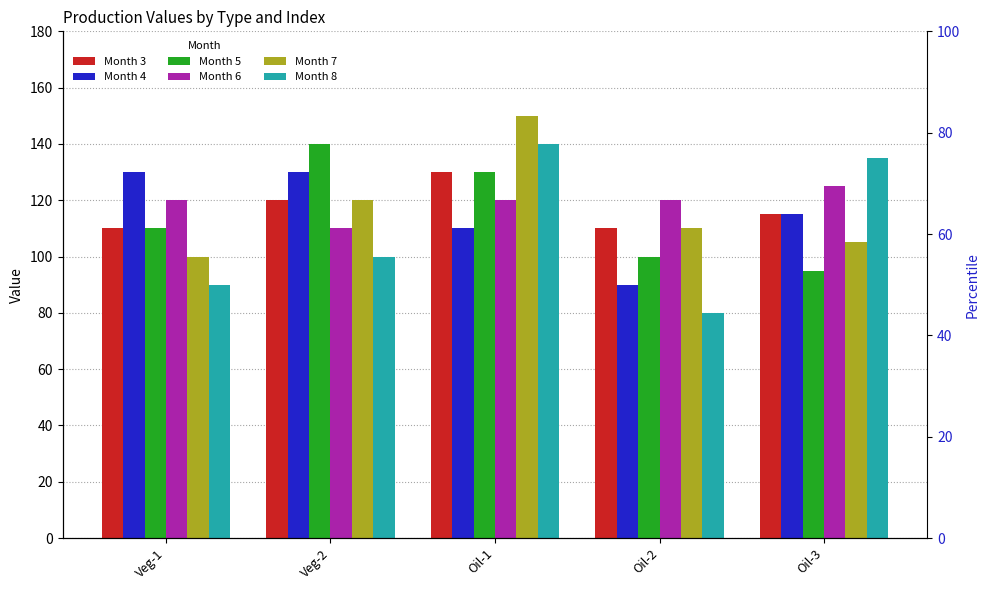

Which category has the highest value in the Month 7 series?

Oil-1